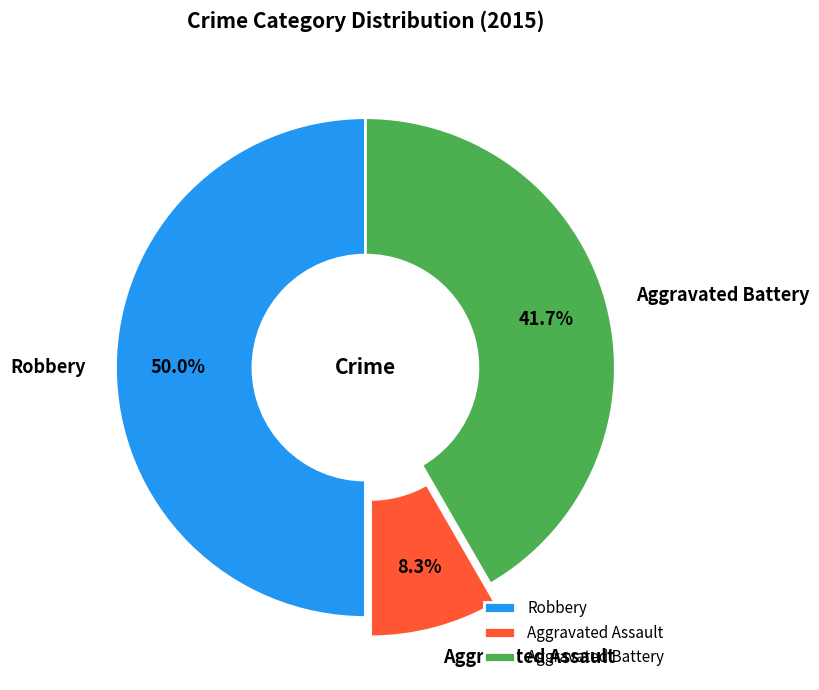

Is Aggravated Battery the majority of the pie?

No